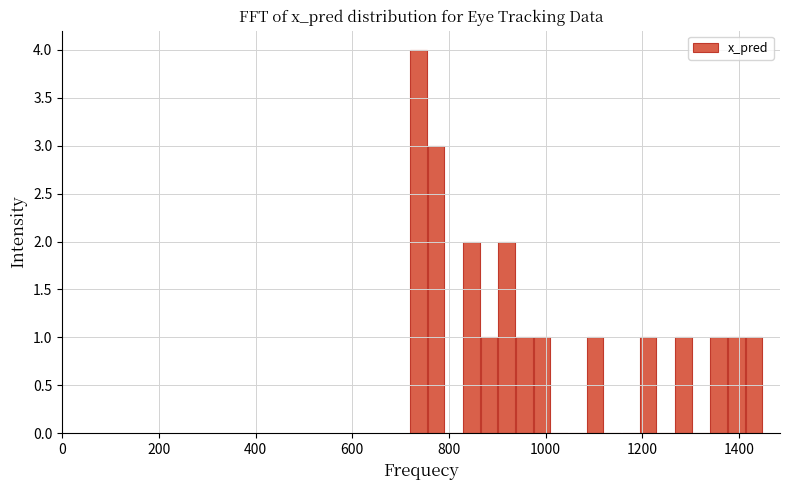

Read against the x-axis, roughly where is the centre of the tallest bar?

740